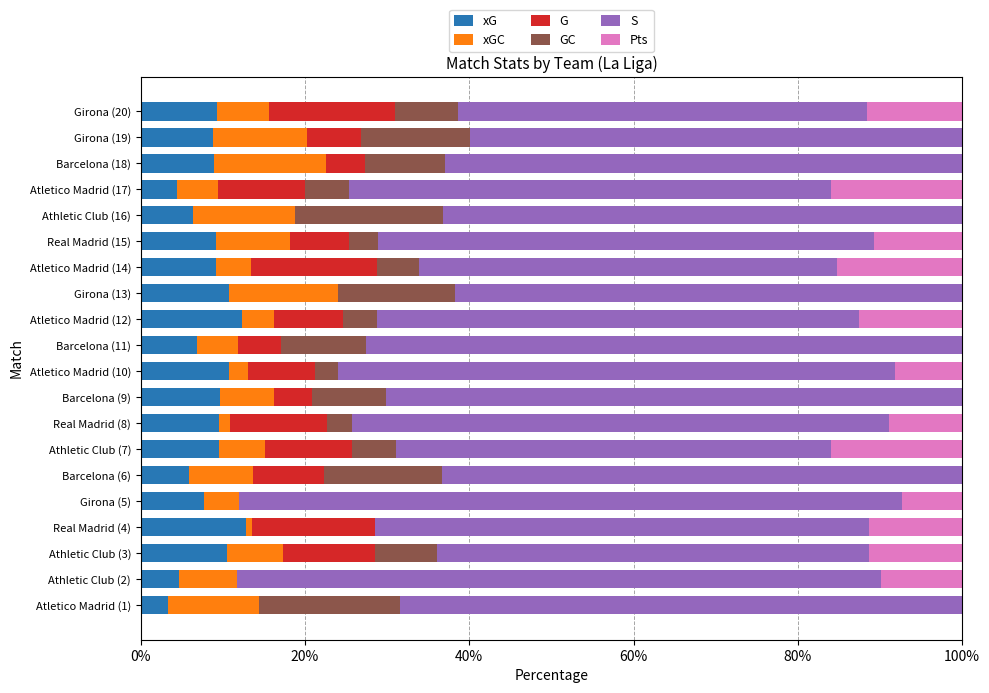

What are all the series names shown in the legend?

xG, xGC, G, GC, S, Pts